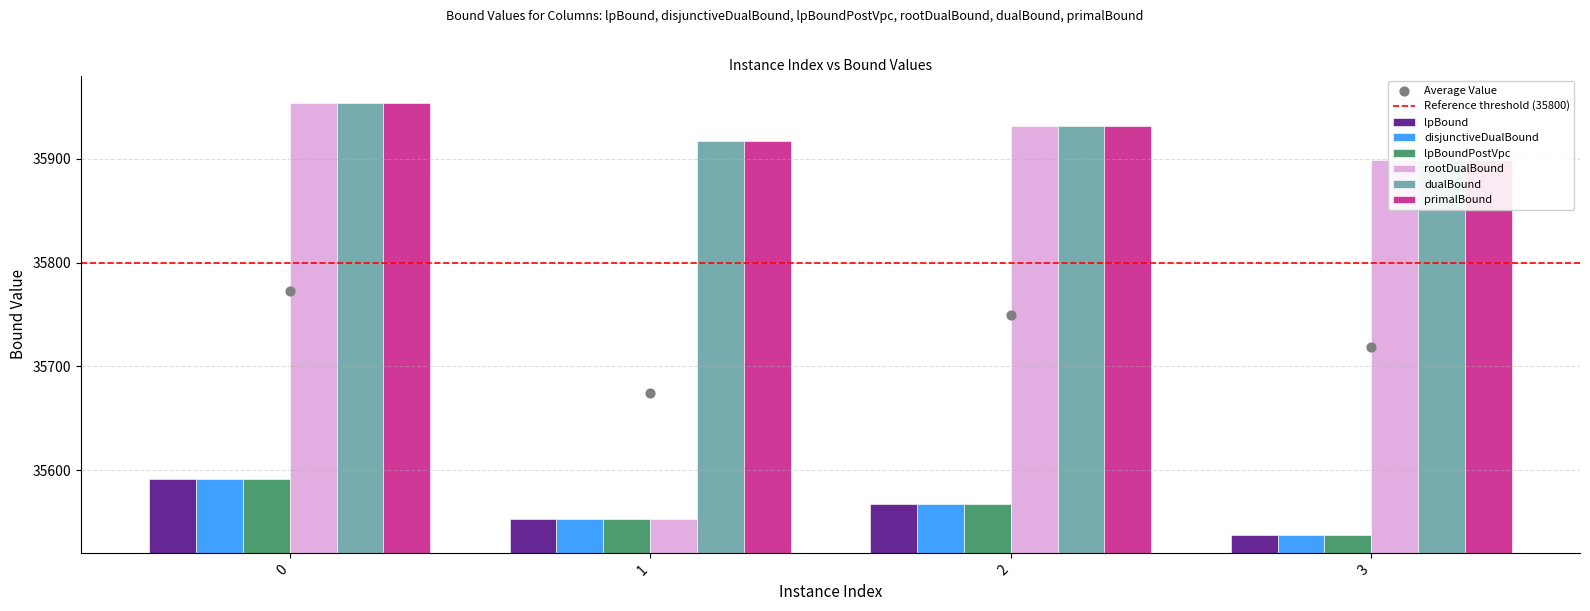

Which series contains the highest Y value?

rootDualBound